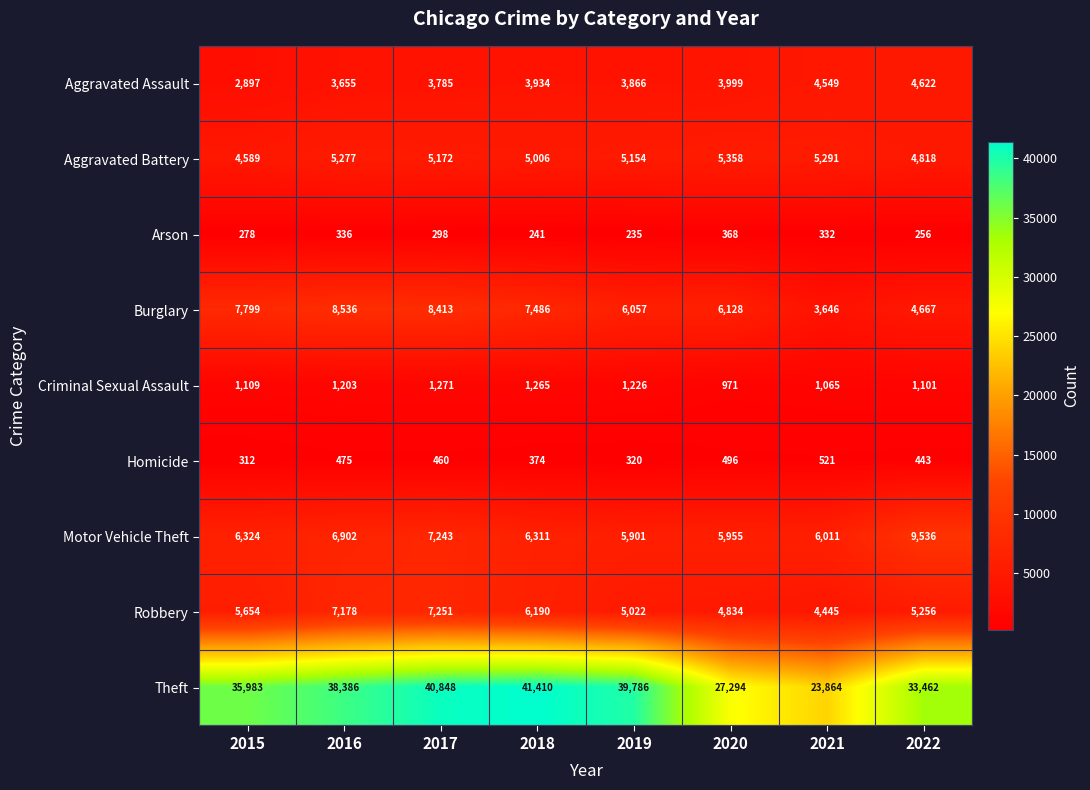

Rank the series by their maximum value, from highest to lowest.

Theft, Motor Vehicle Theft, Burglary, Robbery, Aggravated Battery, Aggravated Assault, Criminal Sexual Assault, Homicide, Arson